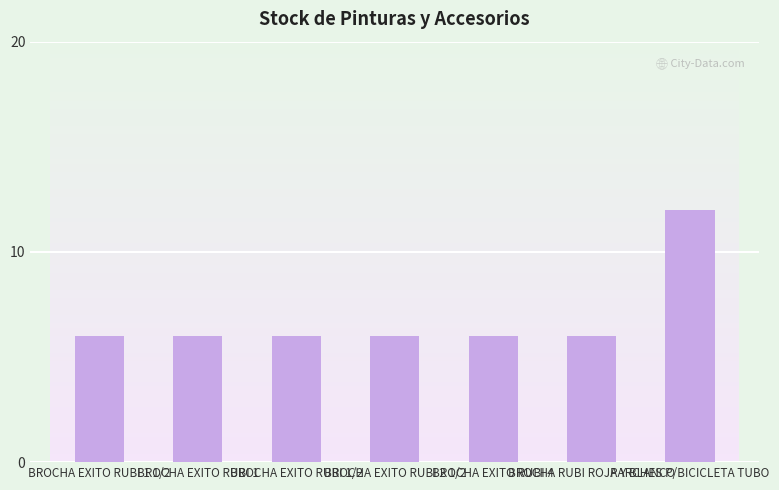

Reading left to right, list all the values displayed in this chart.

6	6	6	6	6	6	12